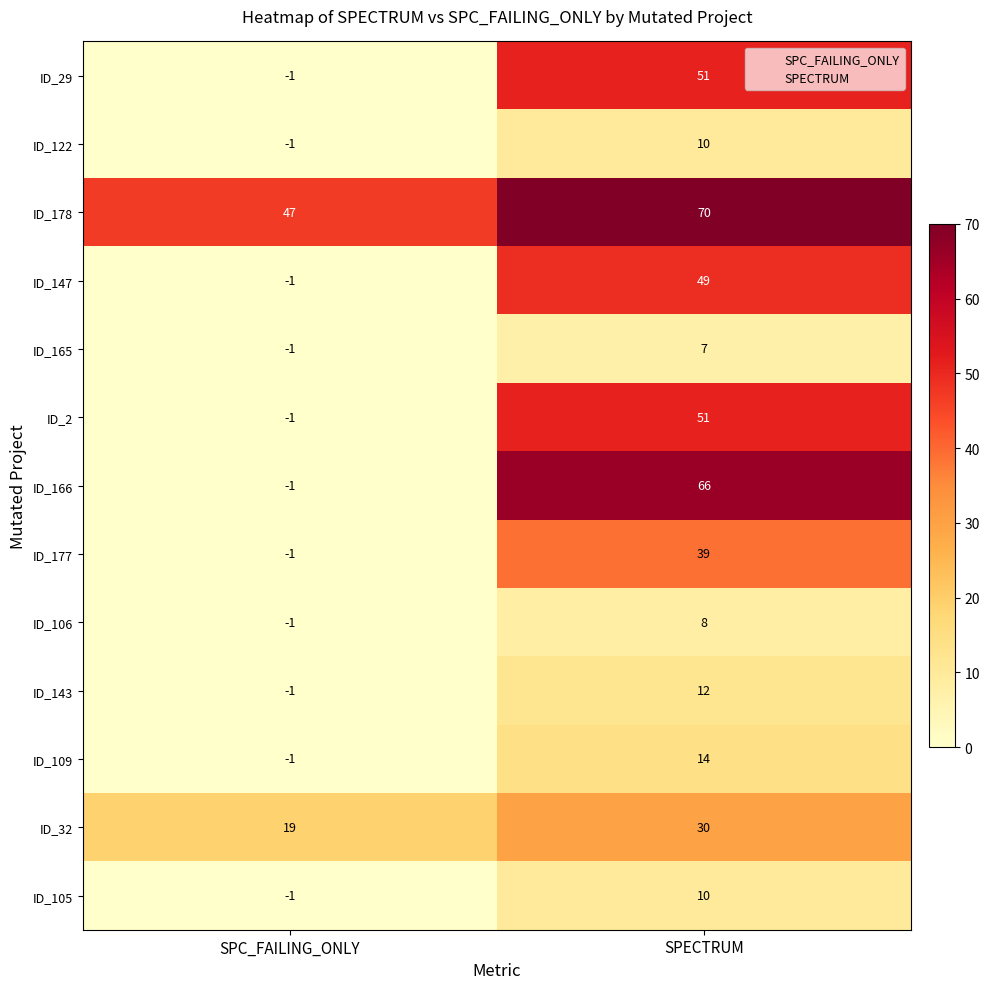

Reading right to left, extract all data points from this chart.

ID_29: SPECTRUM=51	SPC_FAILING_ONLY=-1
ID_122: SPECTRUM=10	SPC_FAILING_ONLY=-1
ID_178: SPECTRUM=70	SPC_FAILING_ONLY=47
ID_147: SPECTRUM=49	SPC_FAILING_ONLY=-1
ID_165: SPECTRUM=7	SPC_FAILING_ONLY=-1
ID_2: SPECTRUM=51	SPC_FAILING_ONLY=-1
ID_166: SPECTRUM=66	SPC_FAILING_ONLY=-1
ID_177: SPECTRUM=39	SPC_FAILING_ONLY=-1
ID_106: SPECTRUM=8	SPC_FAILING_ONLY=-1
ID_143: SPECTRUM=12	SPC_FAILING_ONLY=-1
ID_109: SPECTRUM=14	SPC_FAILING_ONLY=-1
ID_32: SPECTRUM=30	SPC_FAILING_ONLY=19
ID_105: SPECTRUM=10	SPC_FAILING_ONLY=-1